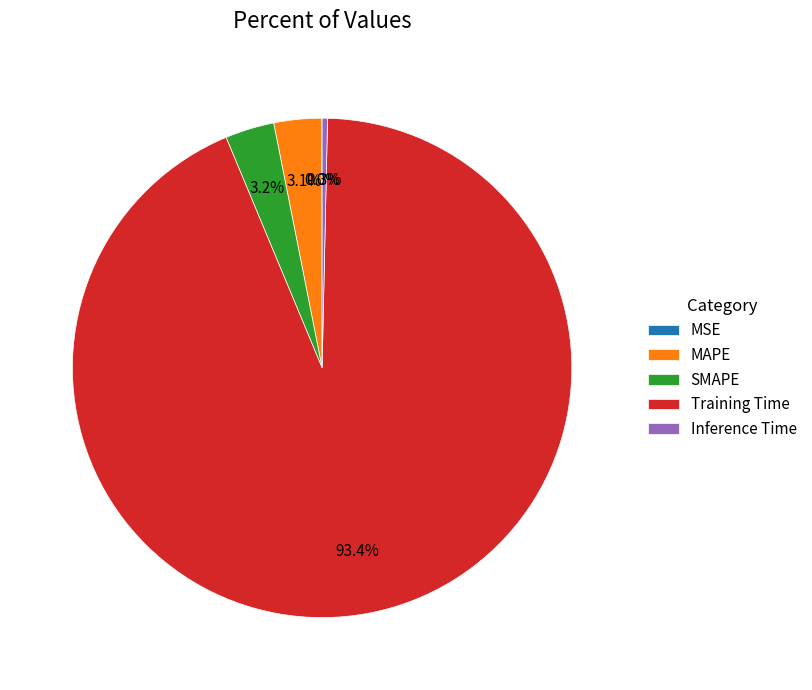

To the nearest percent, what portion does MAPE represent?

3%